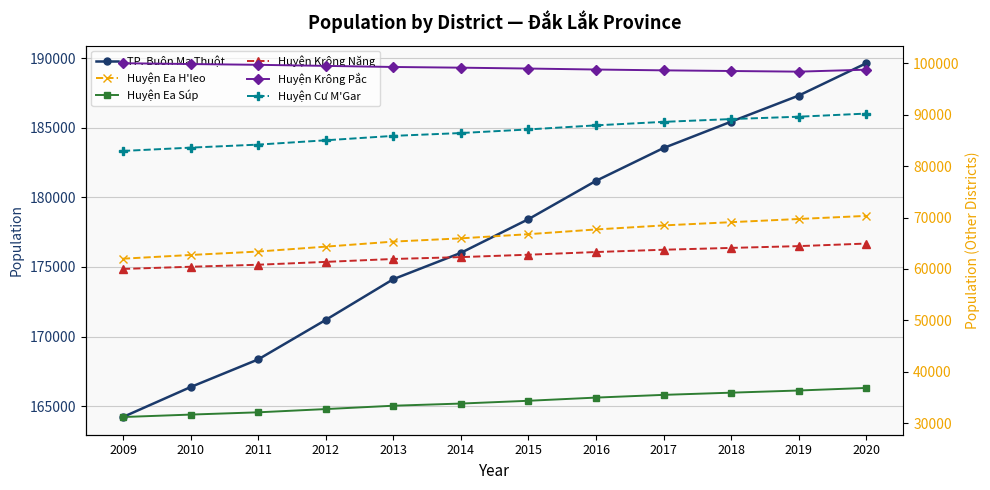

At which category is the sum across all series the highest?

2020